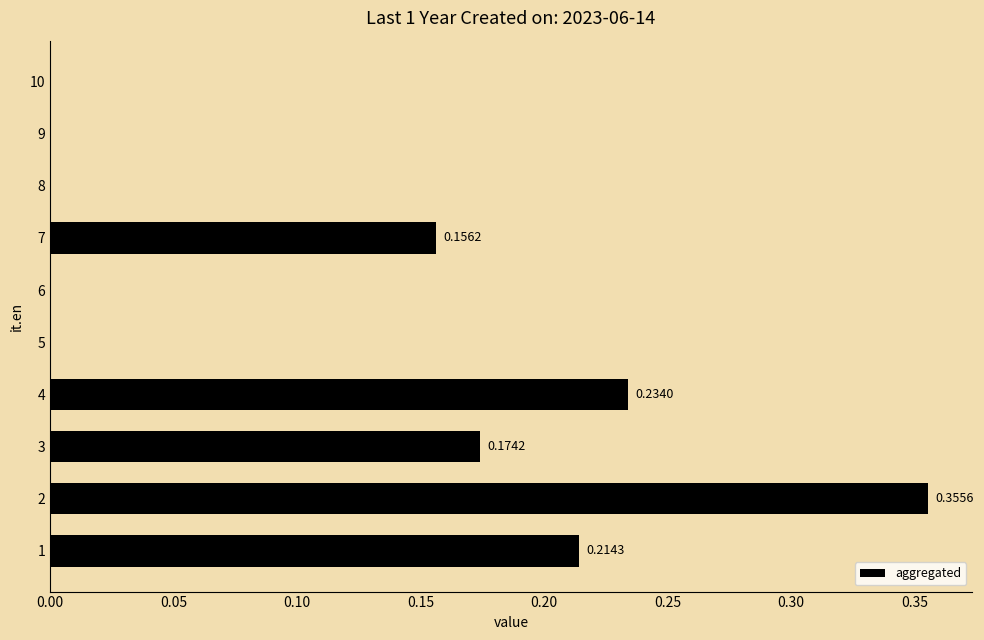

What is the sum of all values?

1.1